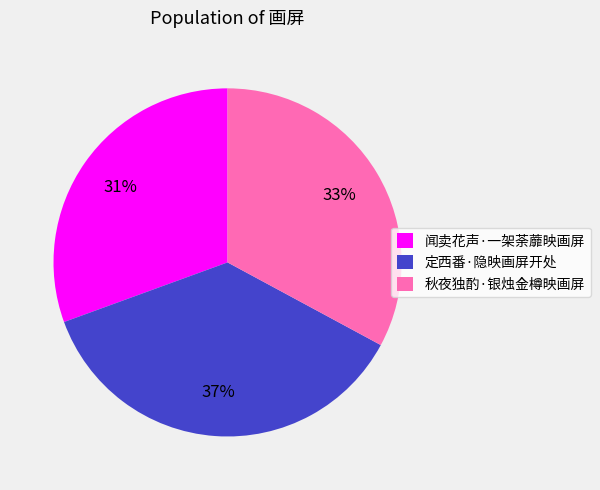

To the nearest percent, what is the difference between the 定西番·隐映画屏开处 and 闻卖花声·一架荼蘼映画屏 slice percentages?

6%